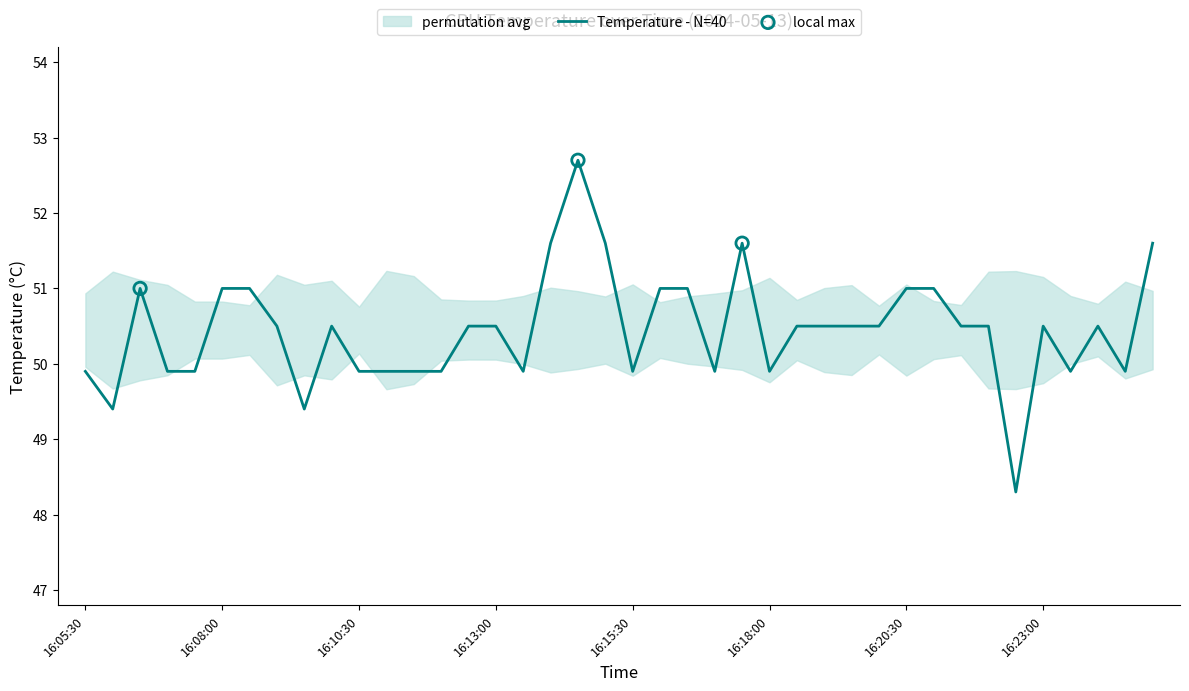

What is the change in value from 16:09:00 to 16:24:30?

-0.6